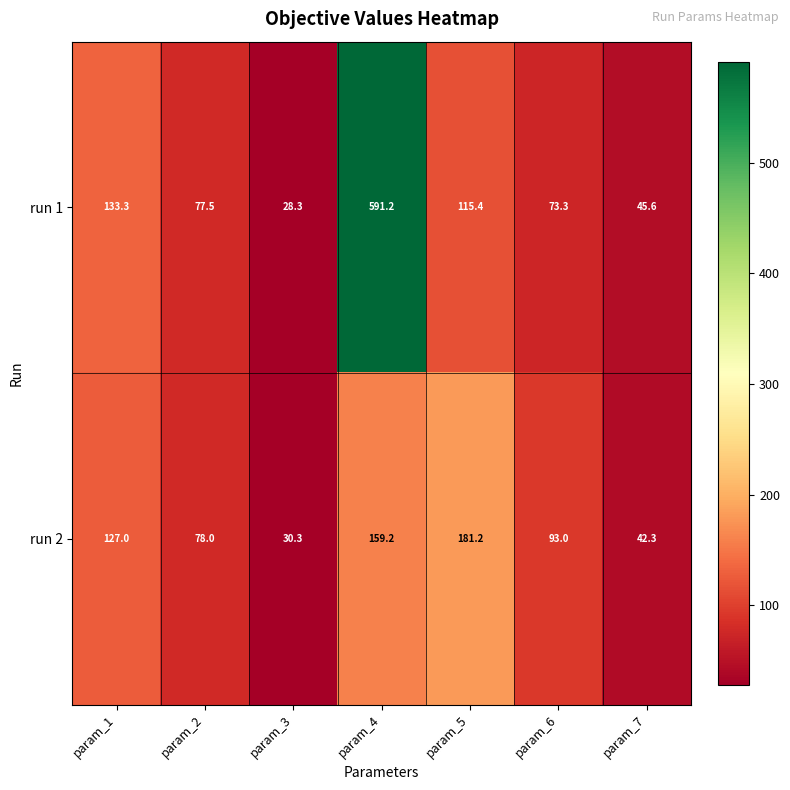

Which series has the widest spread of values?

run 1